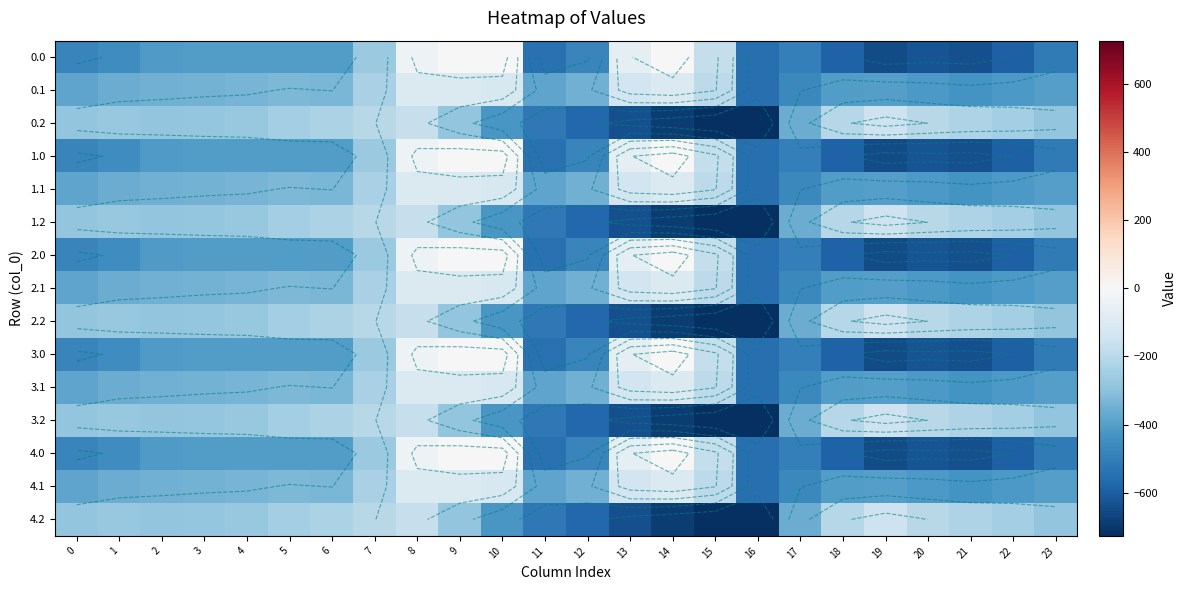

Which category has the highest value in the 0.0 series?

9